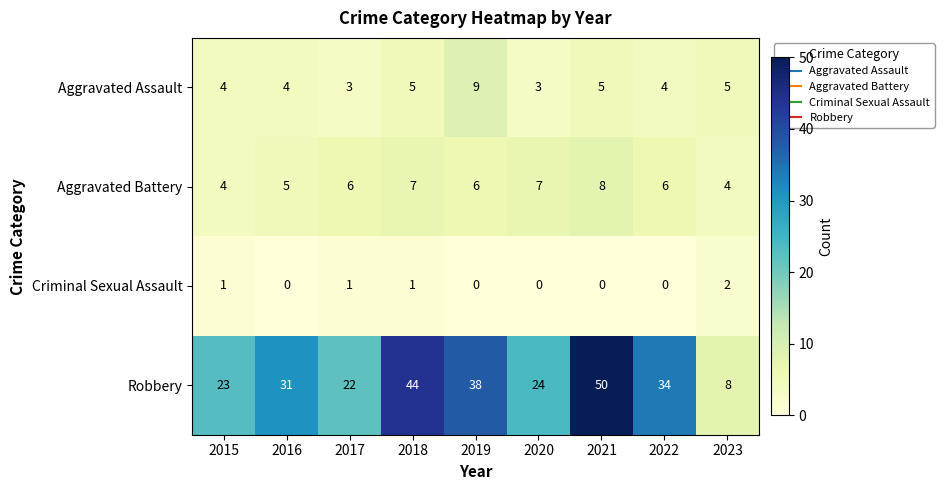

What is the difference between the highest and lowest values at 2019?

38